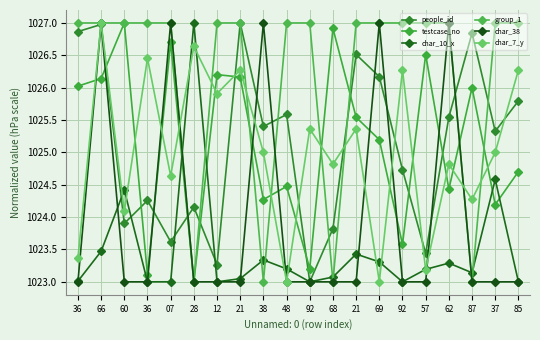

Rank the series by their maximum value, from lowest to highest.

people_id, testcase_no, char_10_x, group_1, char_38, char_7_y